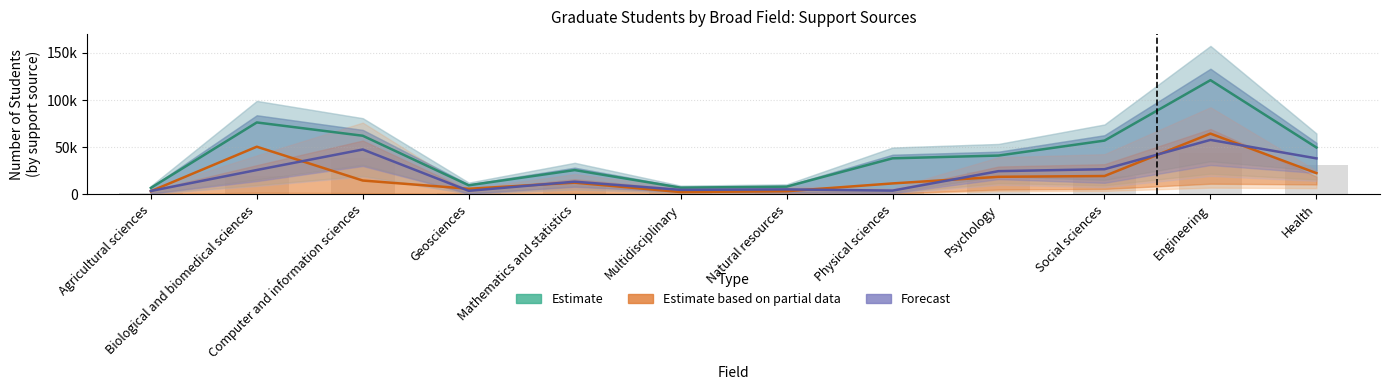

What is the smallest value displayed?

2364